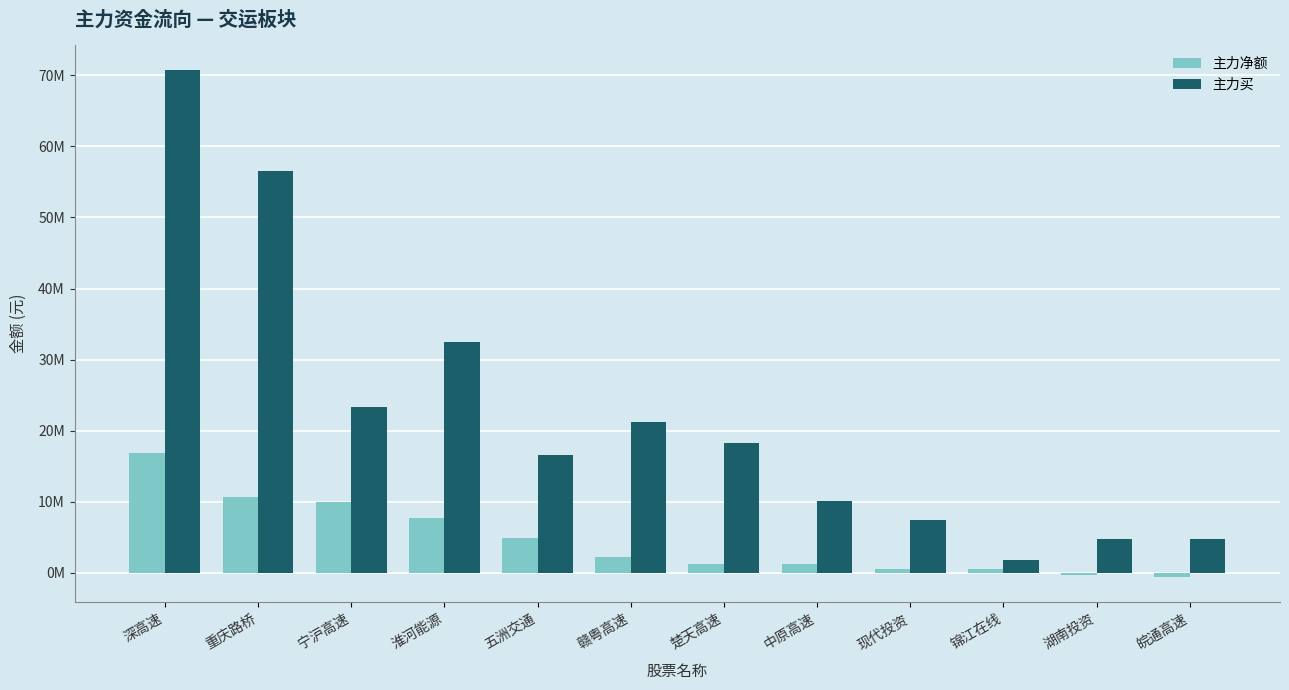

The value of 主力买 at 锦江在线 is 1188843. True or false?

False